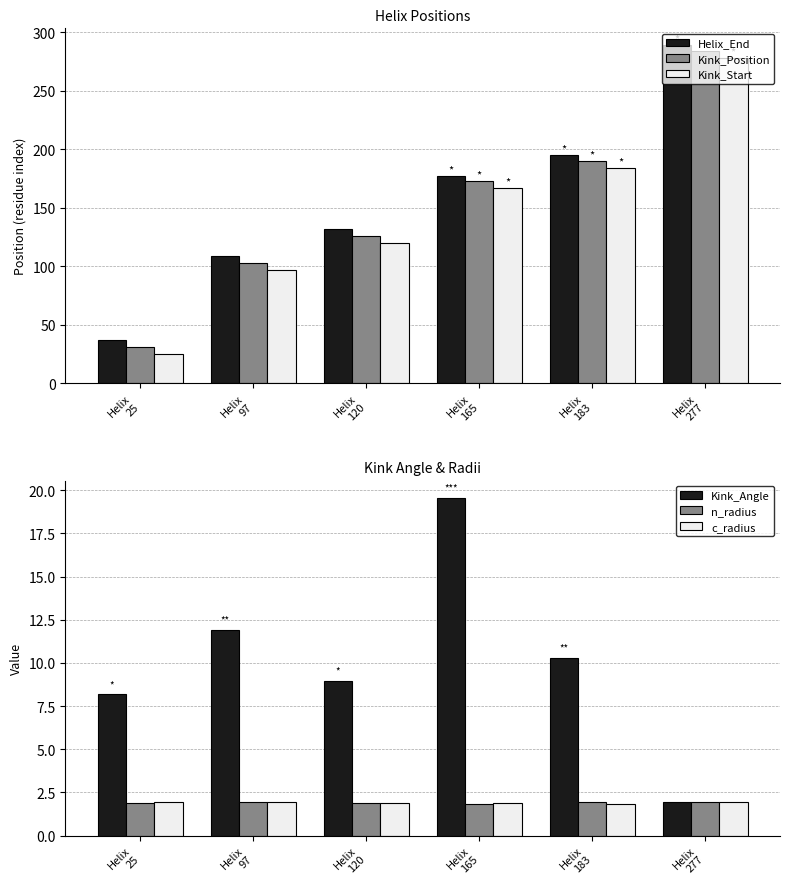

The value of Kink_Position at Helix
277 is 196.4. True or false?

False